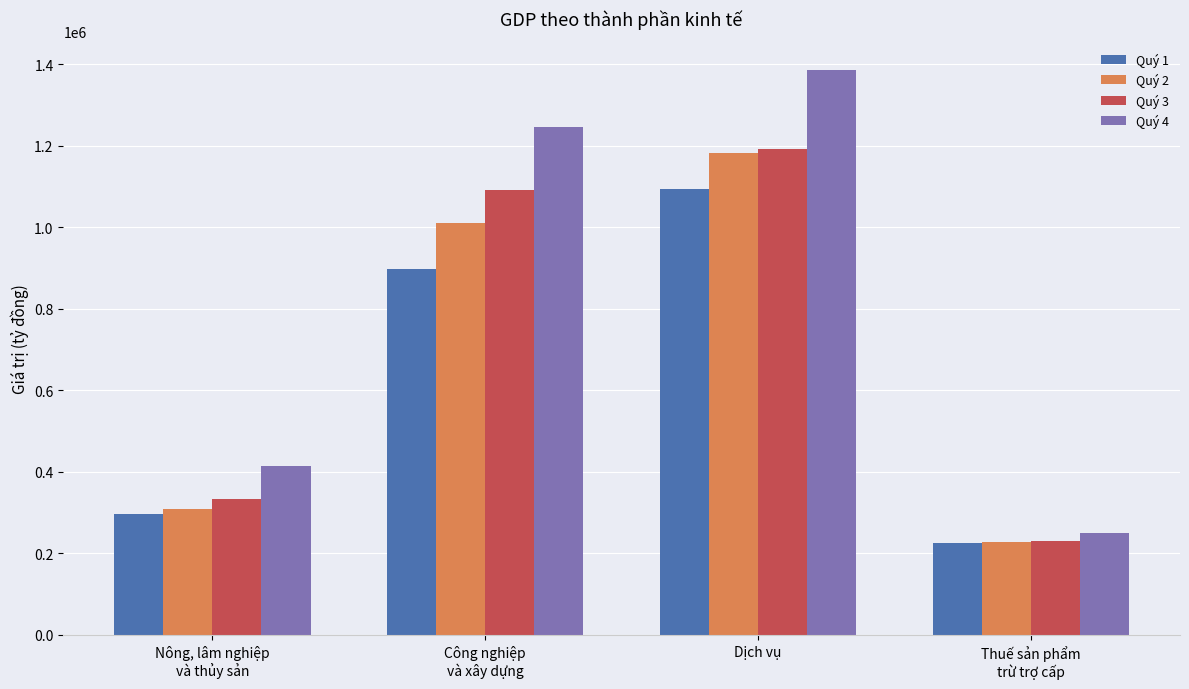

True or false: Quý 2 has a value of 226959.1 at Thuế sản phẩm
trừ trợ cấp.

True